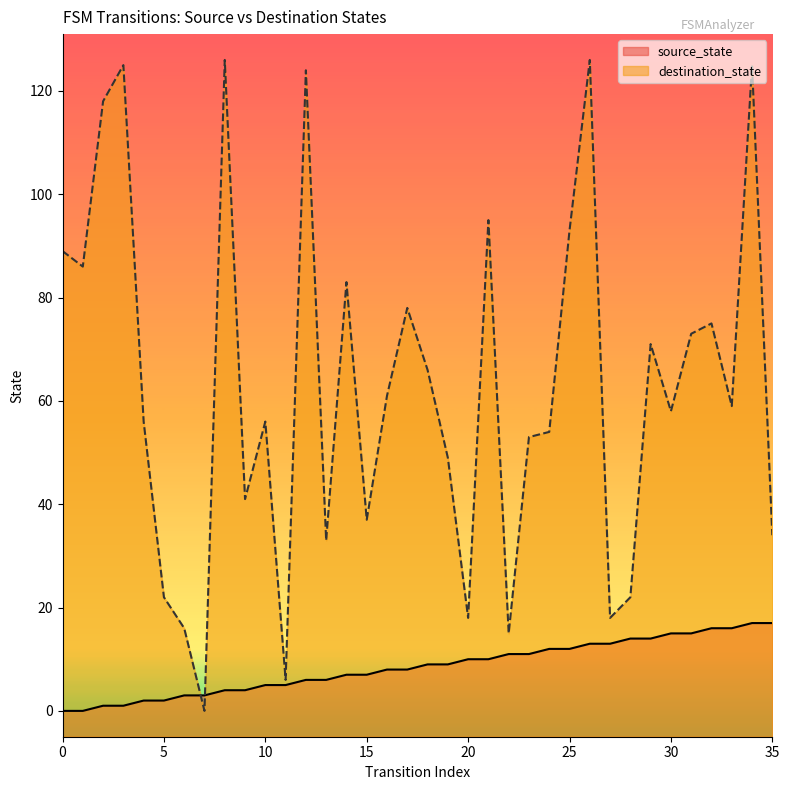

At which category is the sum across all series the highest?

34